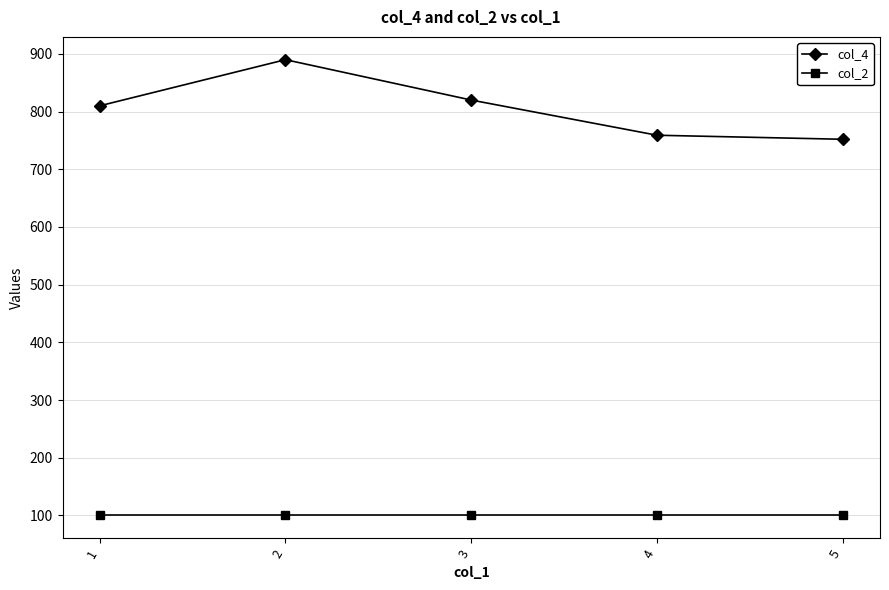

How many distinct data groups are displayed?

2